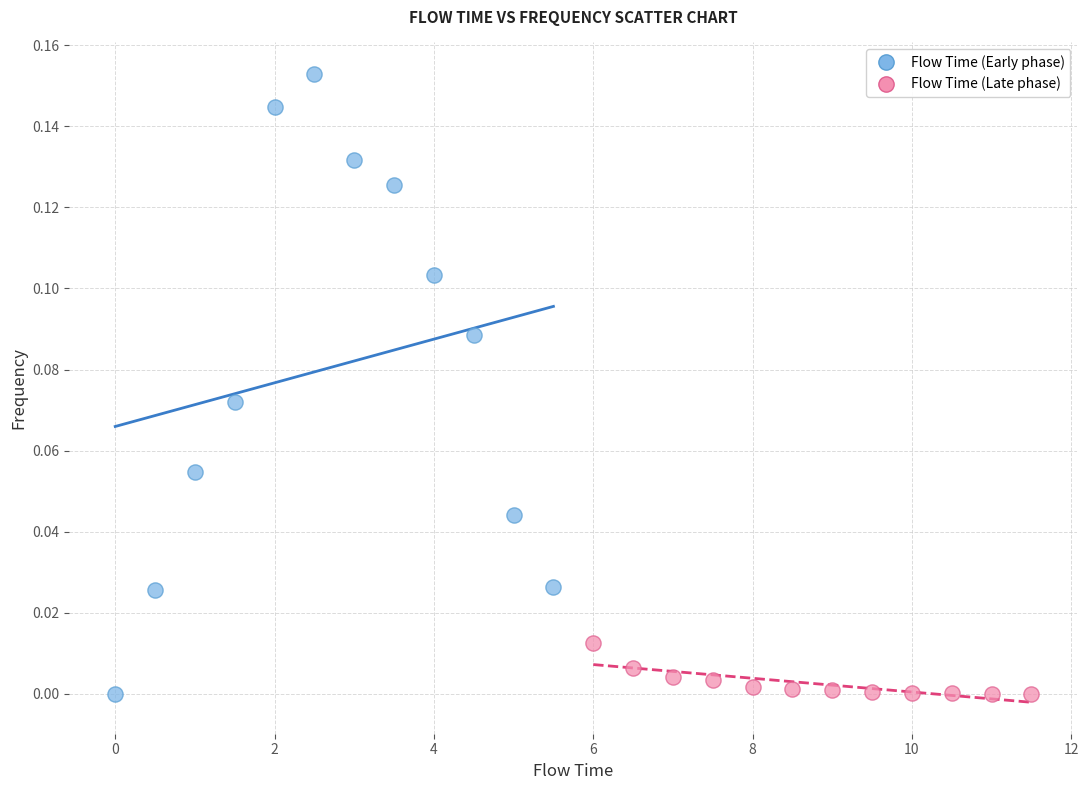

Which series has the largest Y range (max minus min)?

Flow Time (Early phase)